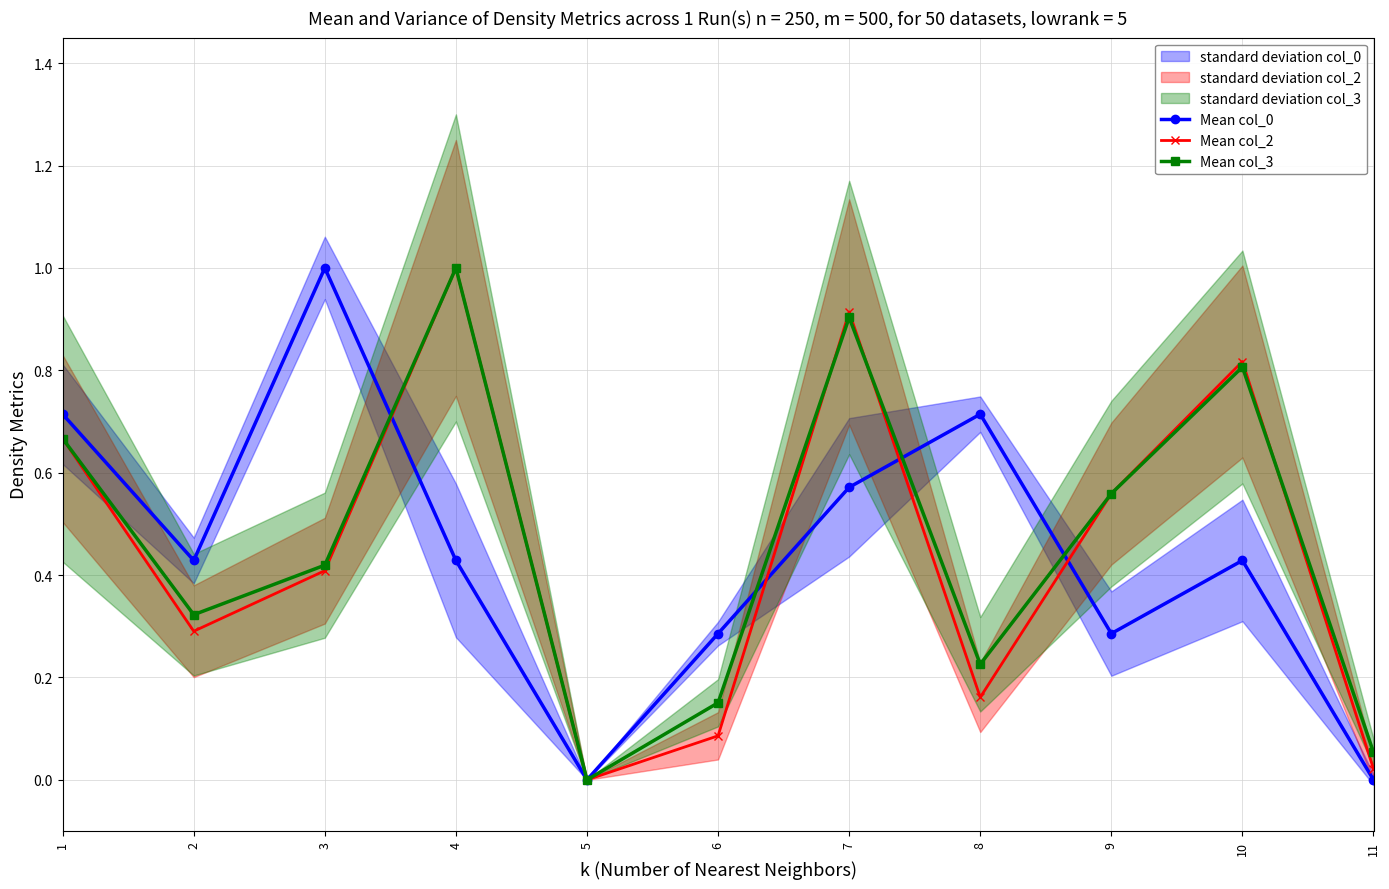

What is the value of the Mean col_0 point at the 7th from the left?

0.6